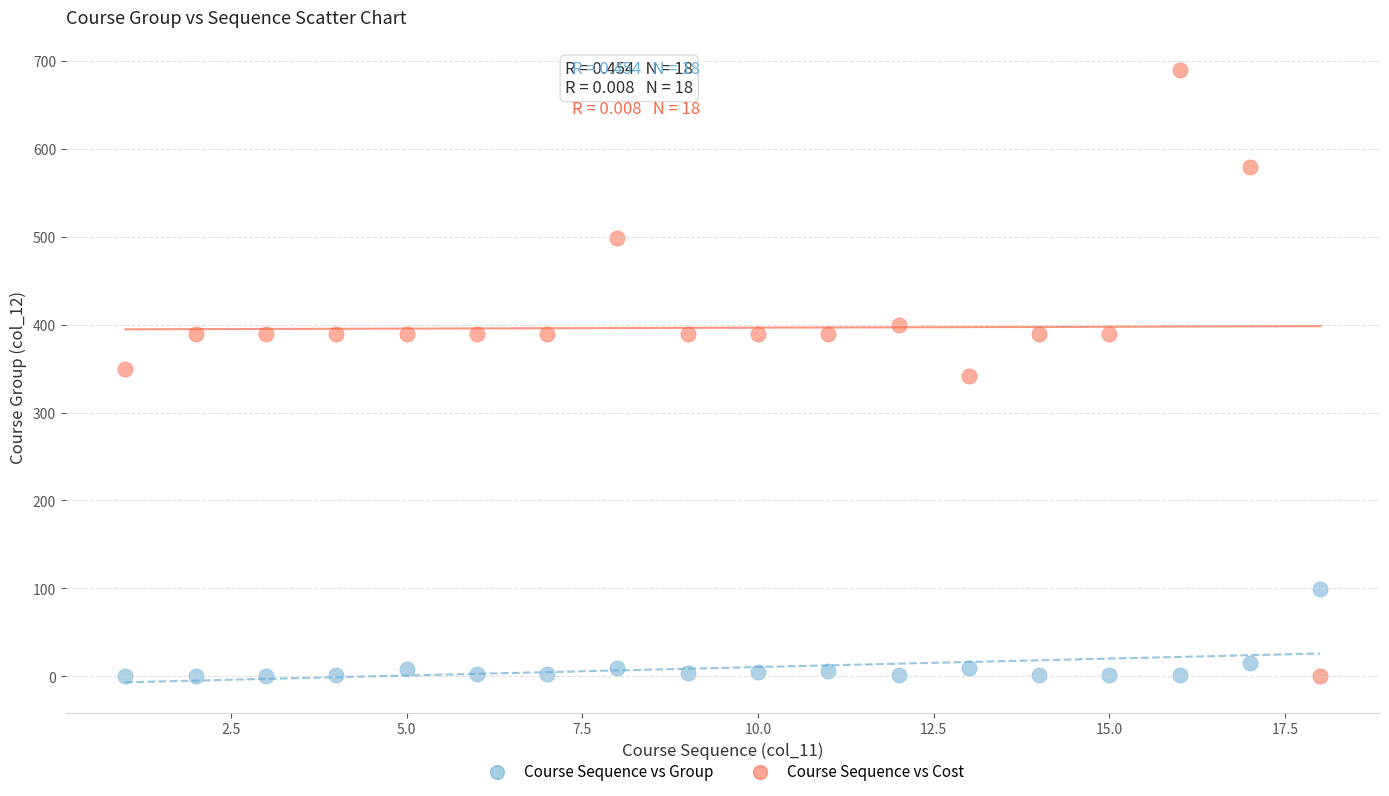

What is the X range (max minus min) for the scatter plot?

17